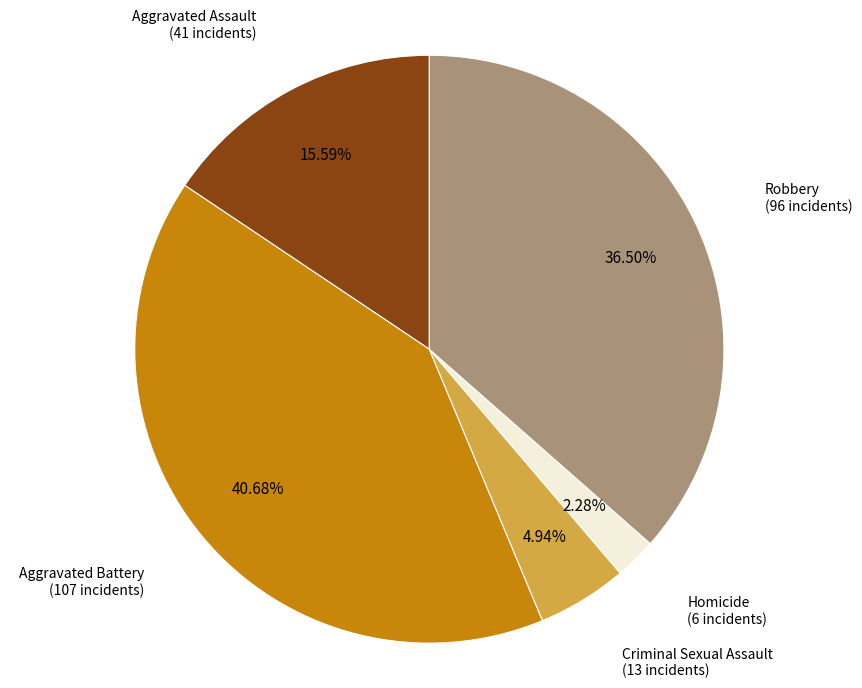

How many slices are in this pie chart?

5